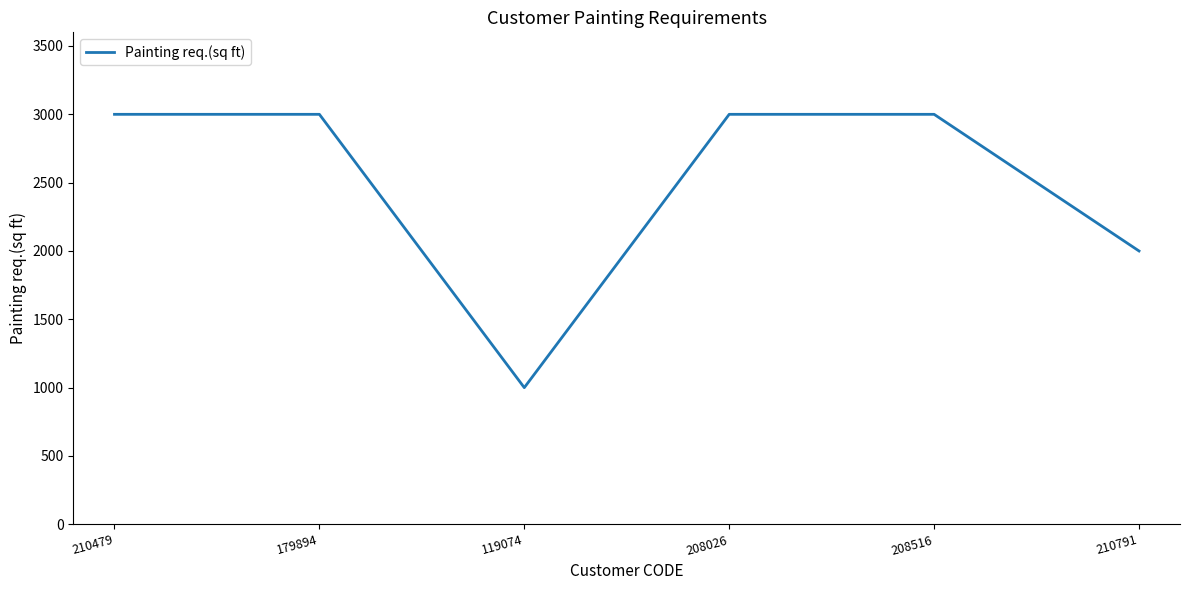

What is the greatest value displayed?

3000